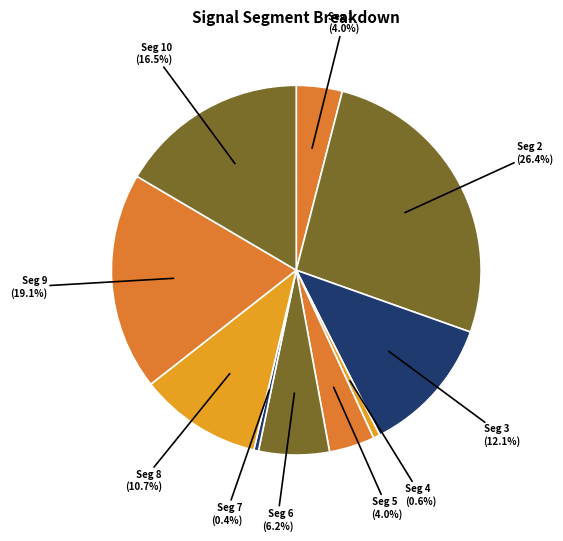

What percentage do Seg 2 and Seg 6 together represent?

32.6%